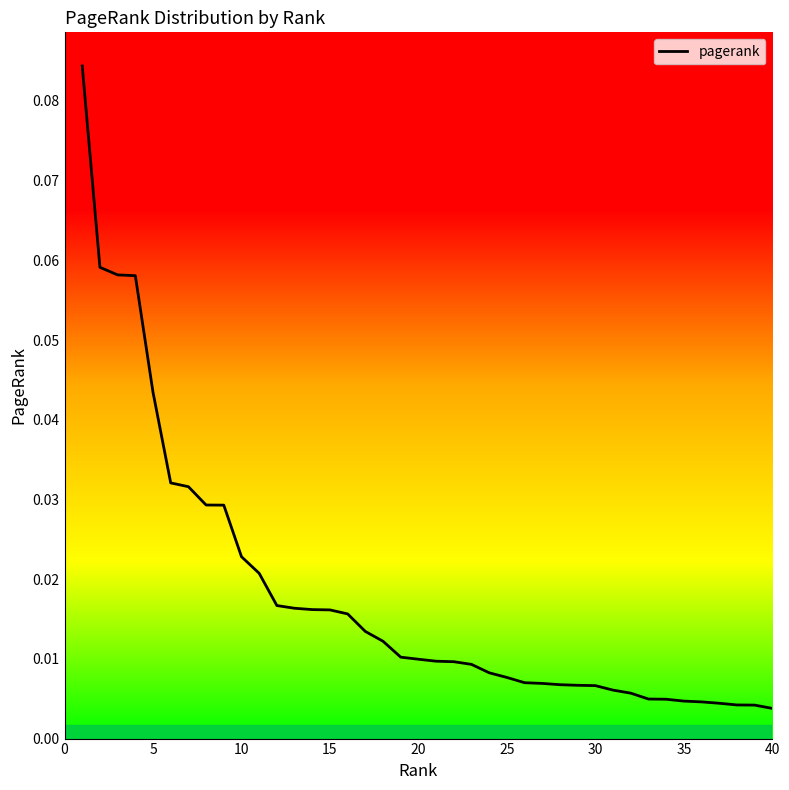

What is the sum of all values?

0.7